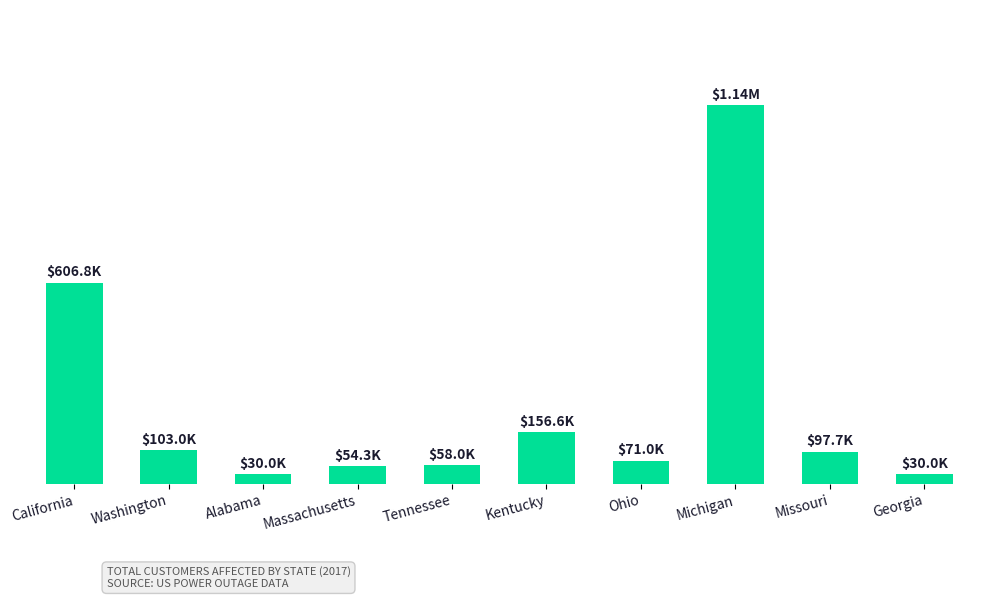

What is the greatest value displayed?

1143000